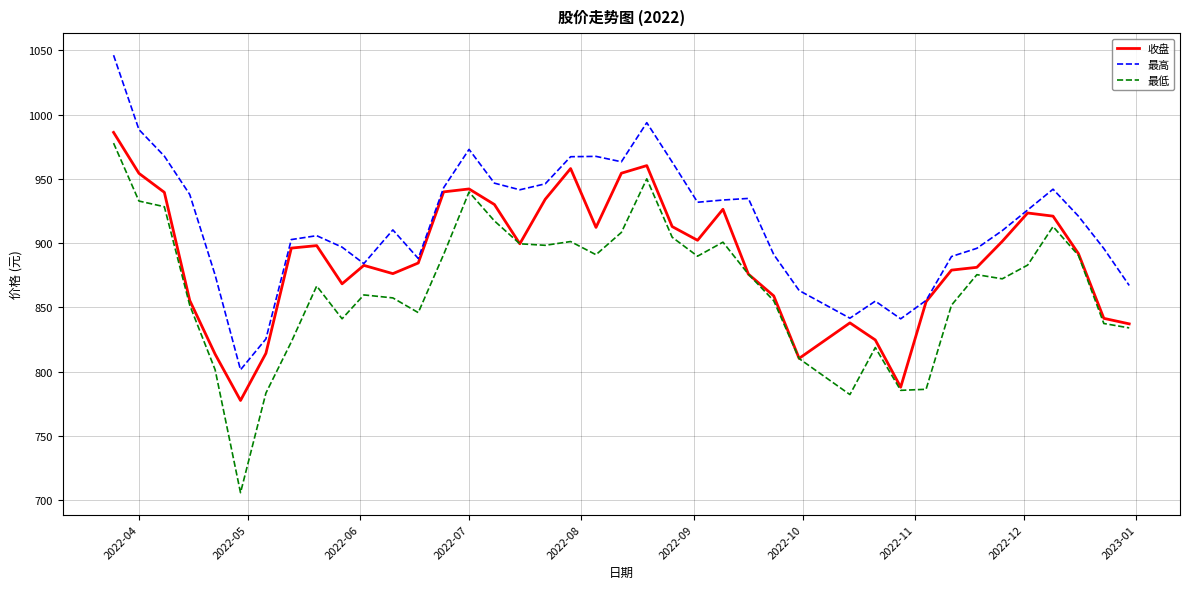

What is the highest value of the 收盘 series?

986.3